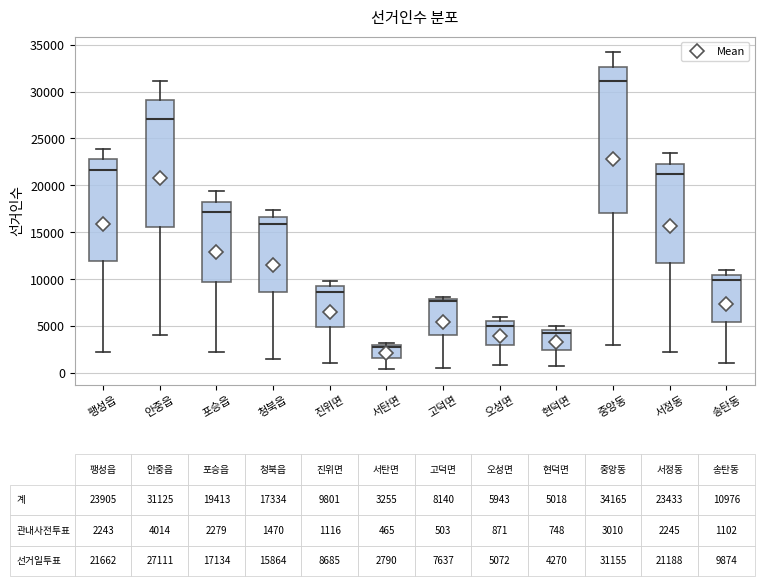

Comparing the boxes themselves (not the whiskers), which one is the tallest?

중앙동